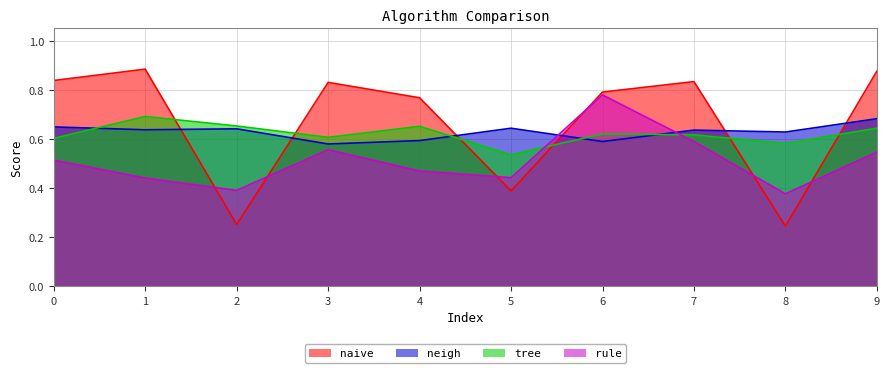

Which series has the largest total across all categories?

naive